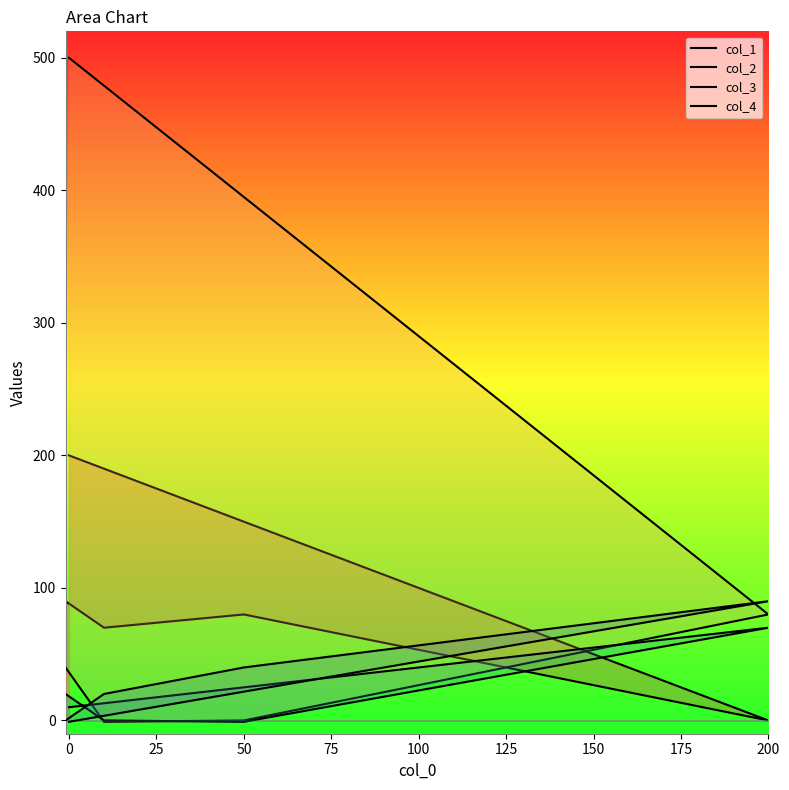

What is the sum of the col_1 values at 75 and 50?

160